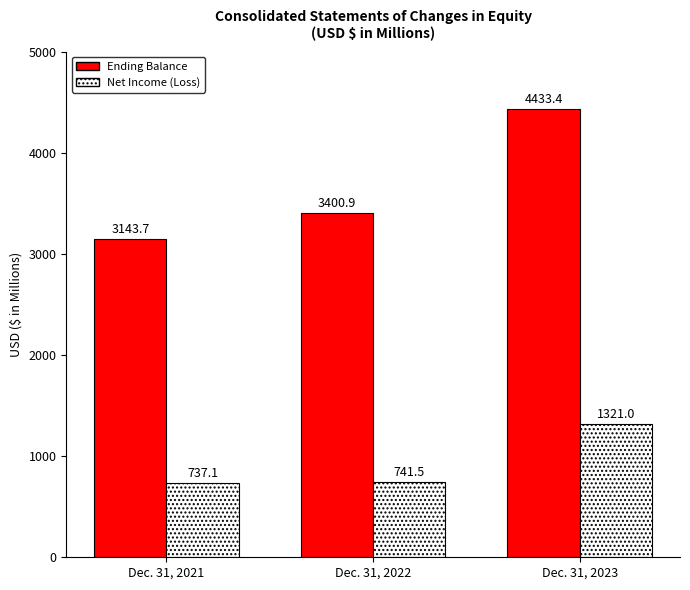

Between Dec. 31, 2021 and Dec. 31, 2023, which series saw the biggest shift?

Ending Balance